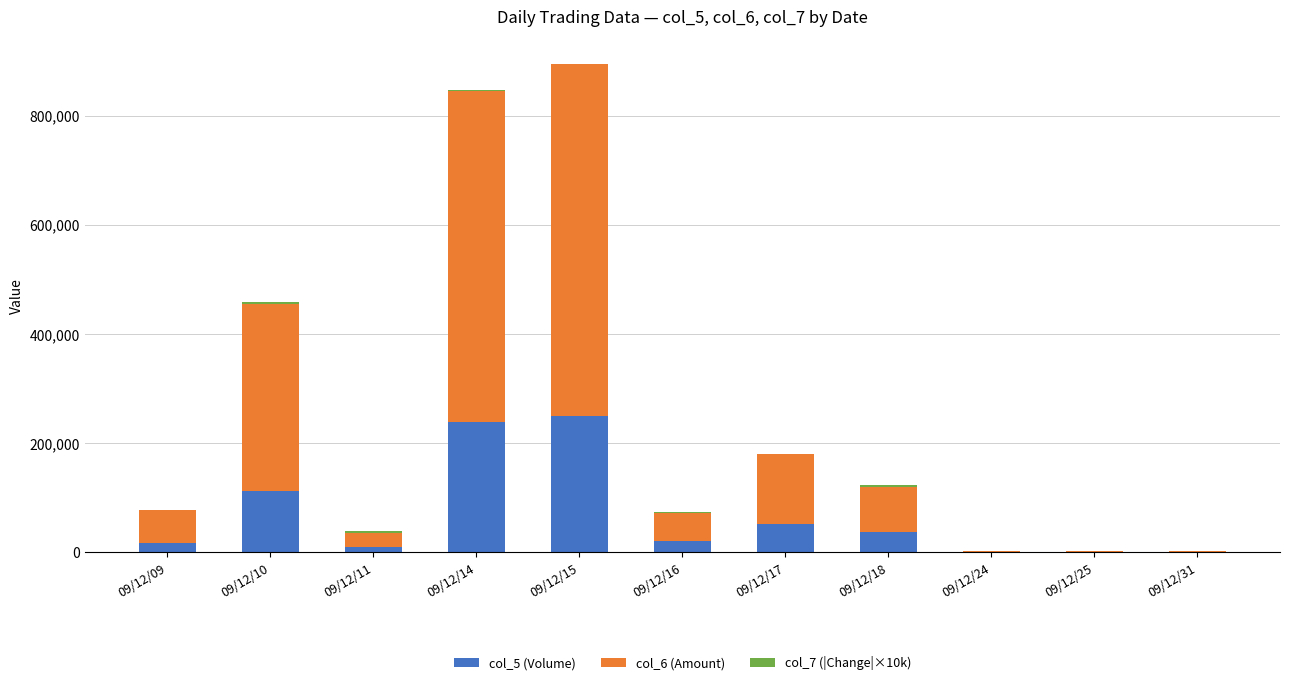

Between 09/12/16 and 09/12/24, which series saw the biggest shift?

col_6 (Amount)